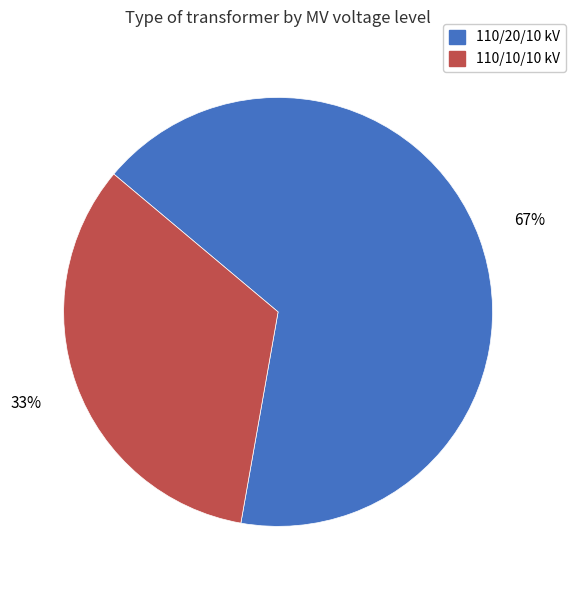

How many slices are in this pie chart?

2